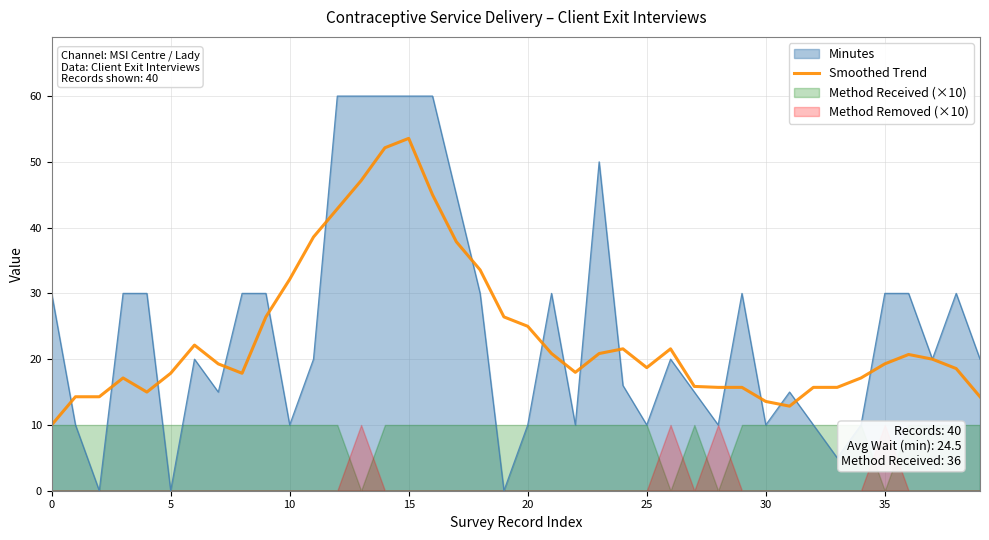

The chart shows a value of 5.6 at 31. True or false?

False